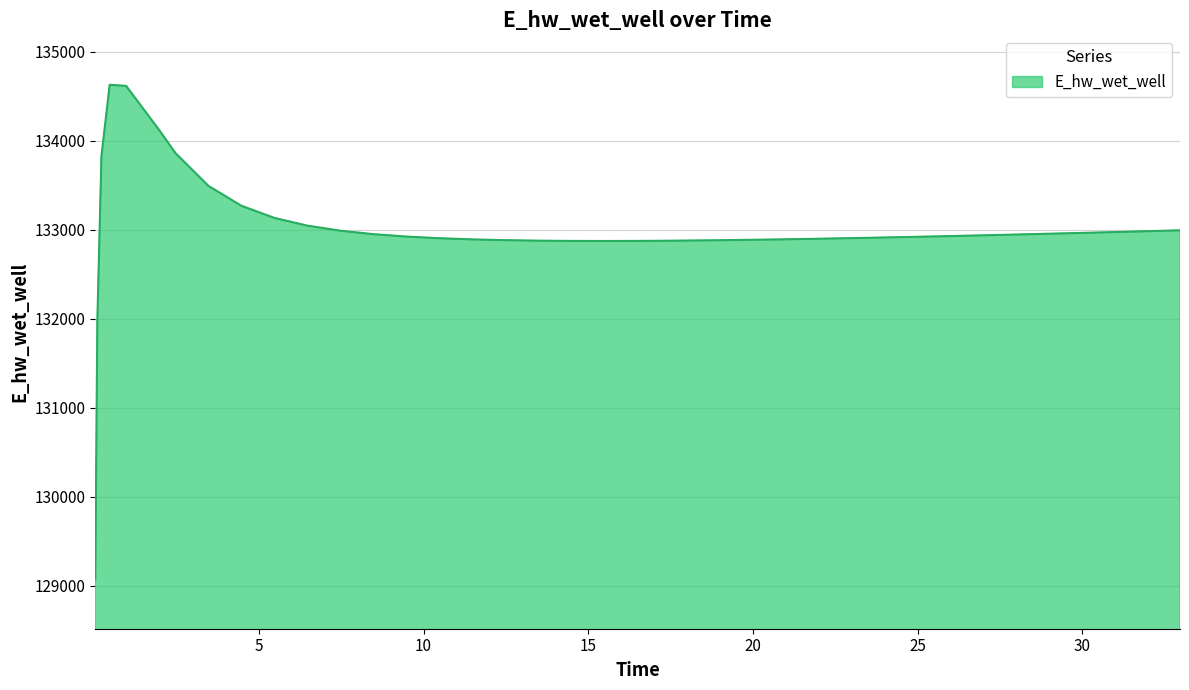

What is the maximum value shown in the chart?

134628.0